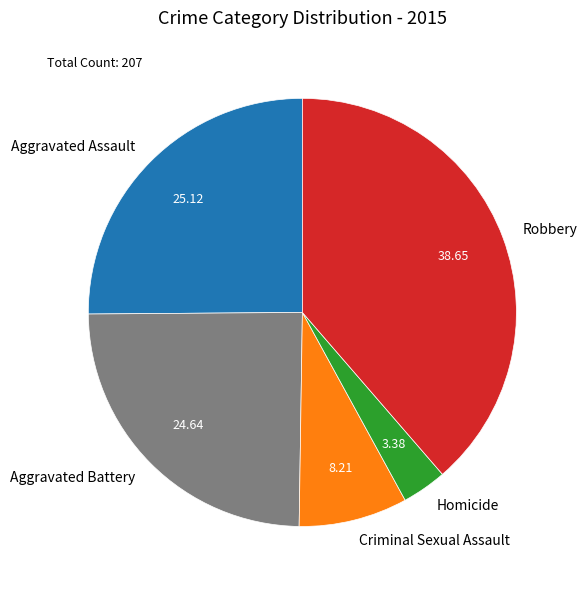

How many segments does this pie chart have?

5